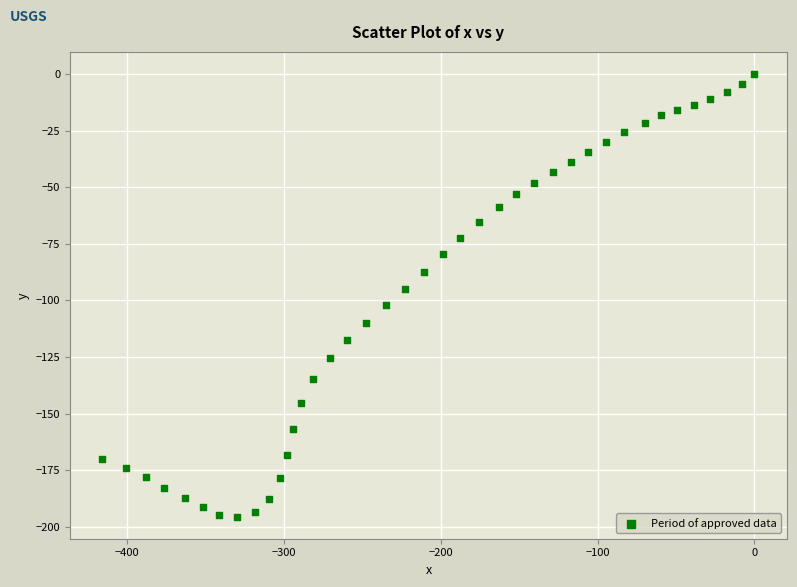

What is the range of Y values (max minus min)?

195.5